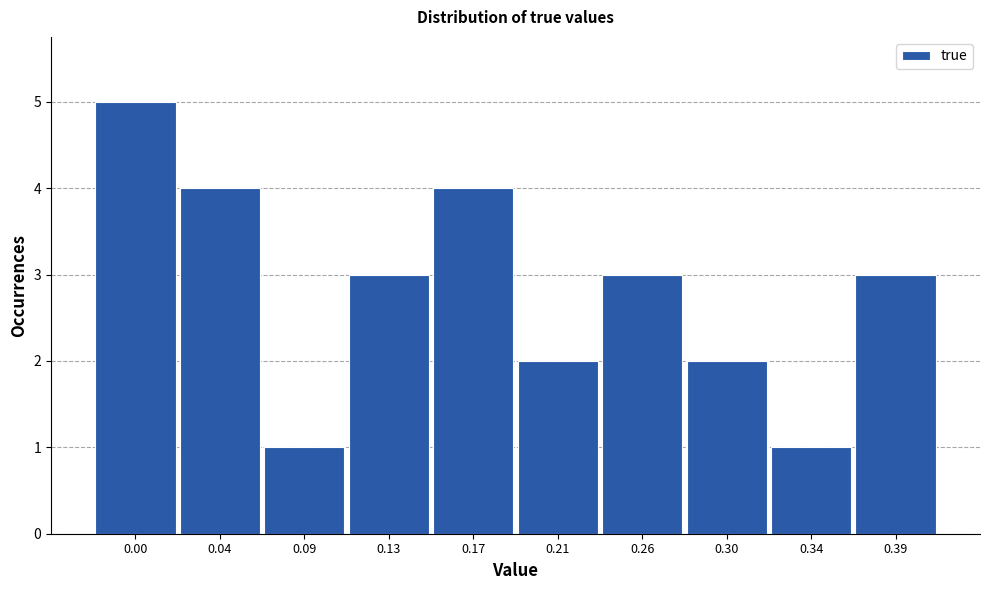

Reading right to left, transcribe all the data shown in this chart.

3	1	2	3	2	4	3	1	4	5